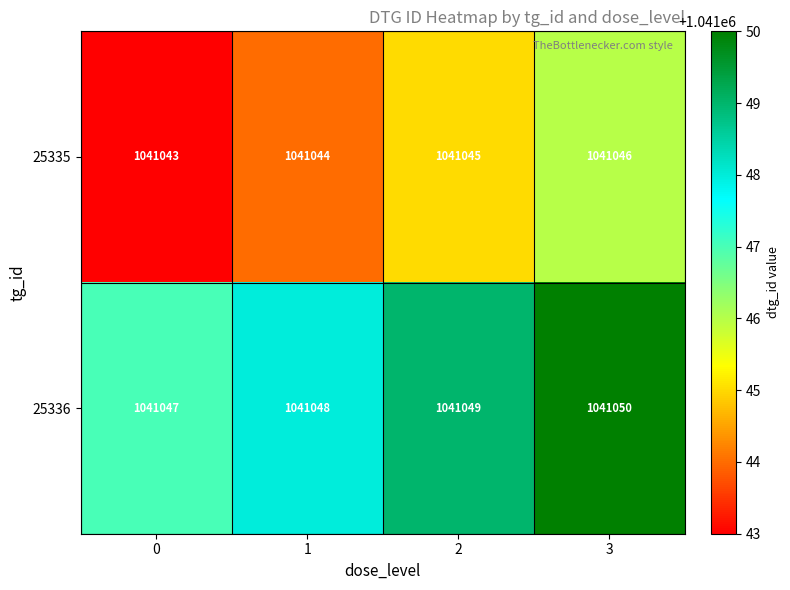

The 25336 series shows 534440 at 3. True or false?

False